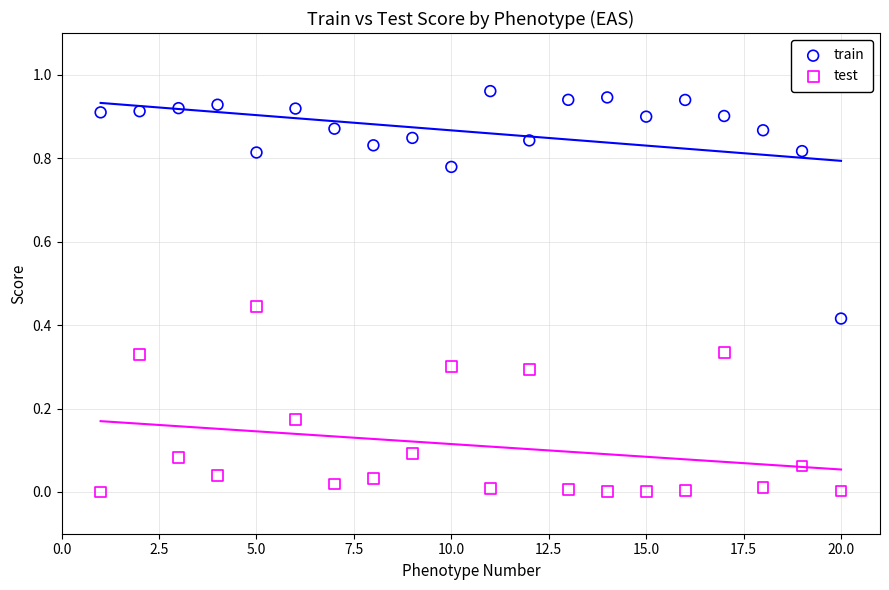

Which series has the widest spread of Y values?

train